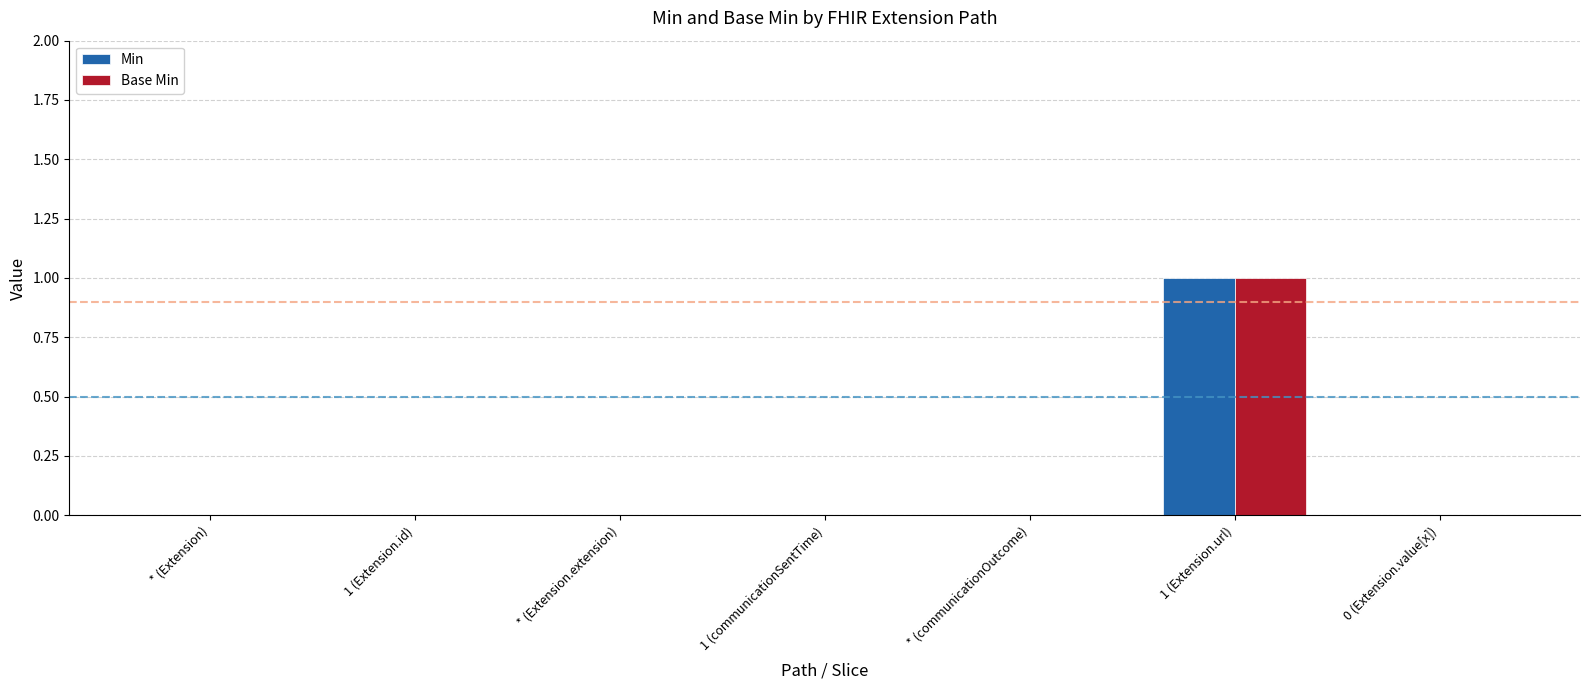

What are all the series names shown in the legend?

Min, Base Min